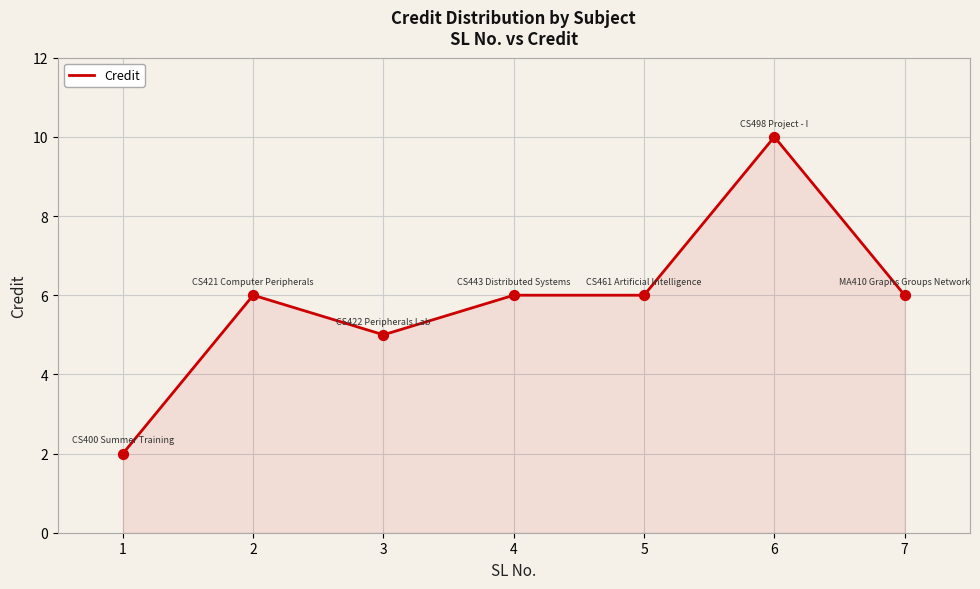

What is the ratio of the value at 1 to the value at 4?

0.3